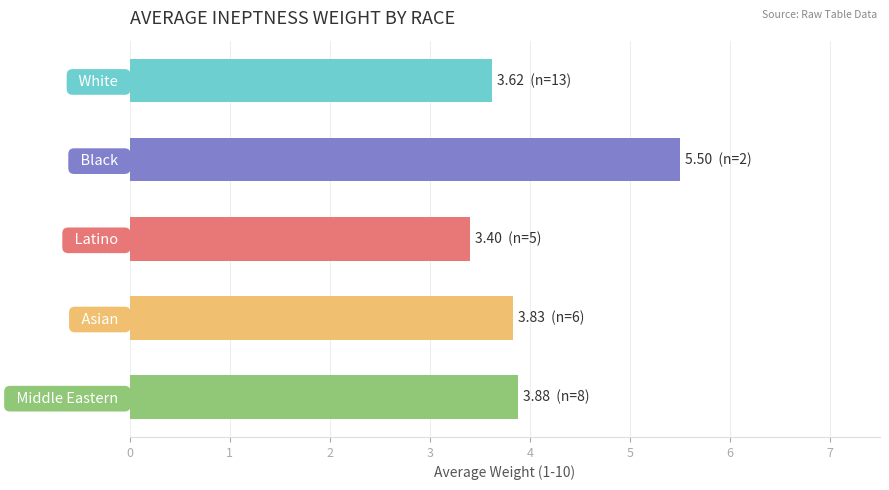

Reading top to bottom, extract all data points from this chart.

  White  =3.6	  Black  =5.5	  Latino  =3.4	  Asian  =3.8	  Middle Eastern  =3.9